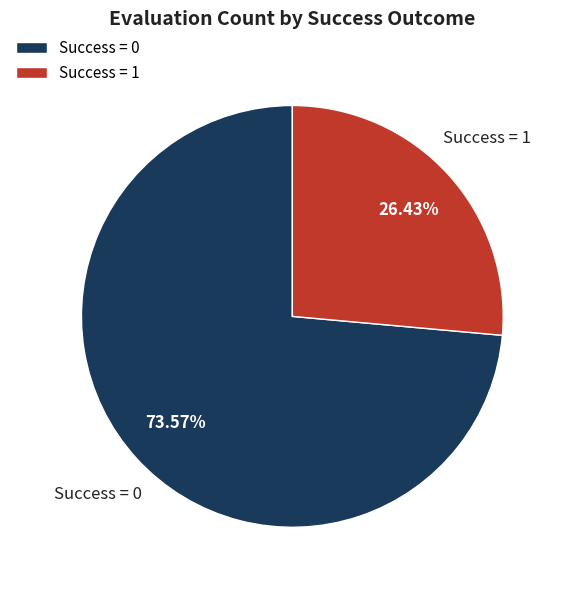

How many segments does this pie chart have?

2